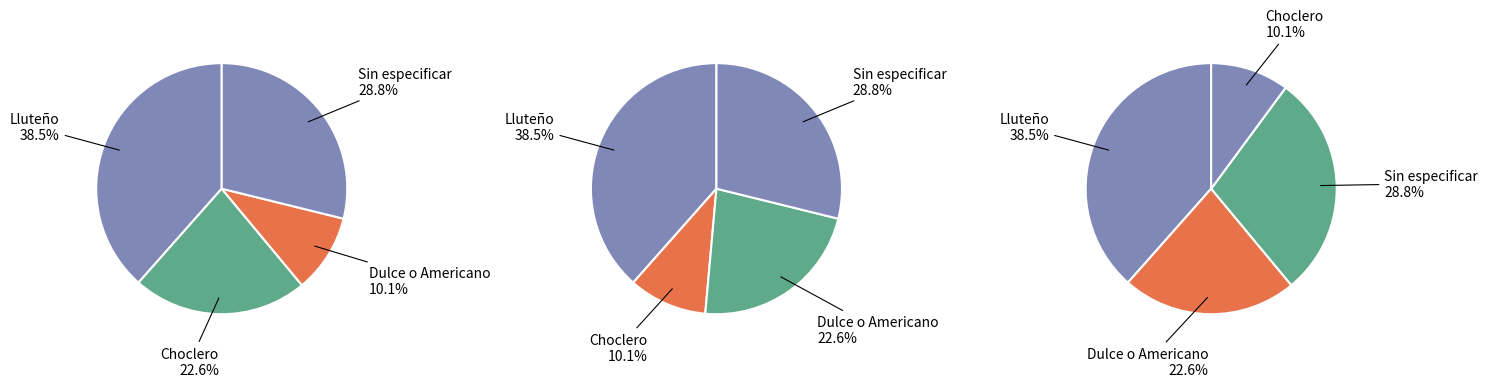

To the nearest percent, what is the difference between the largest and smallest slice percentages?

28%